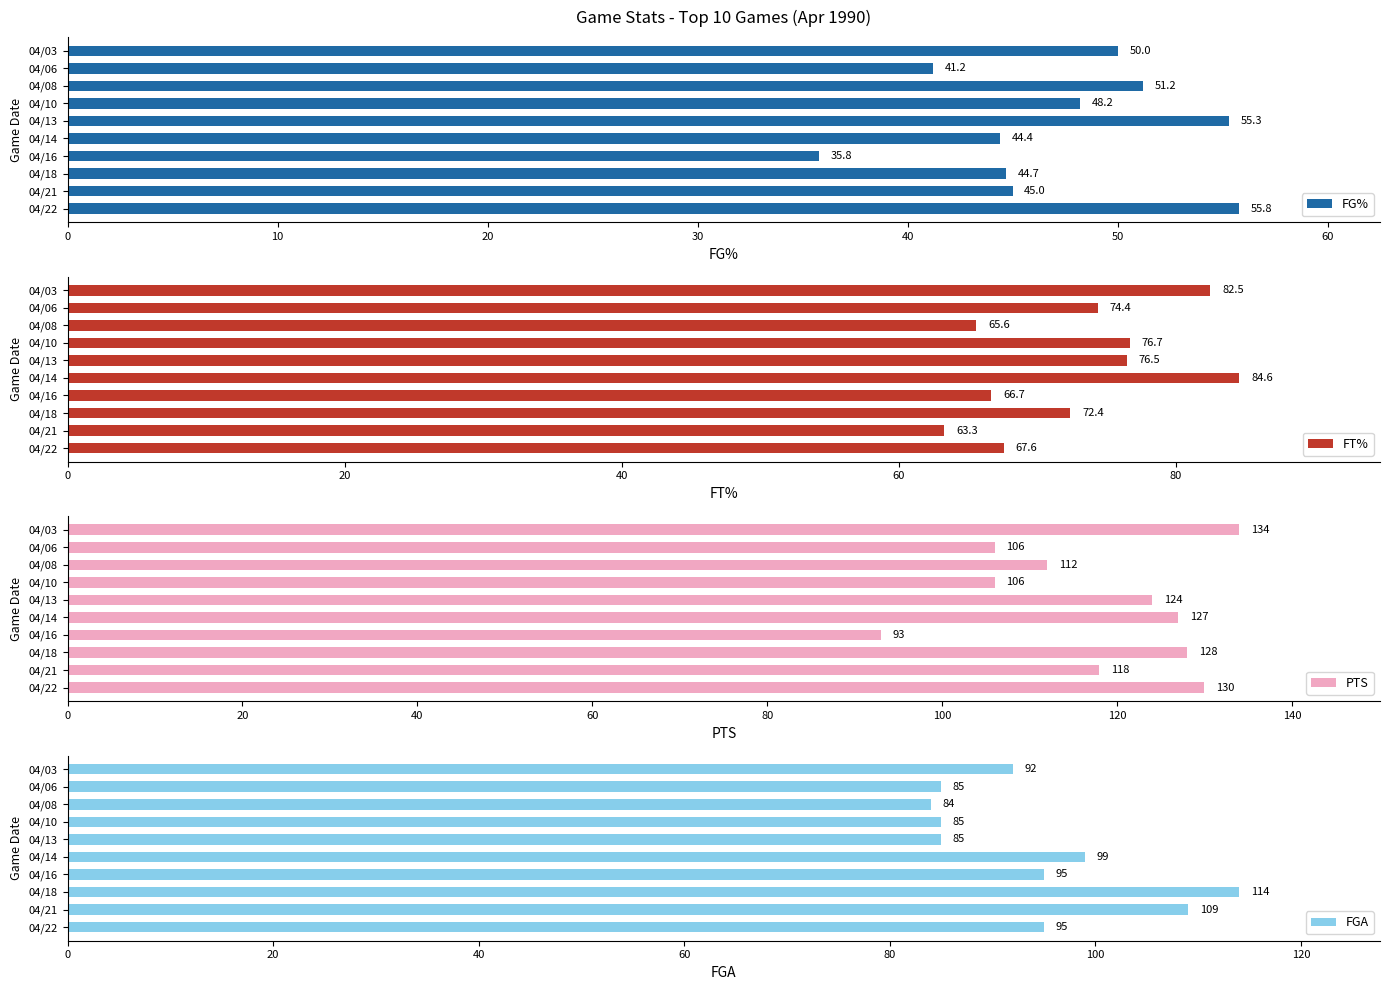

What is the sum of all PTS values?

1178